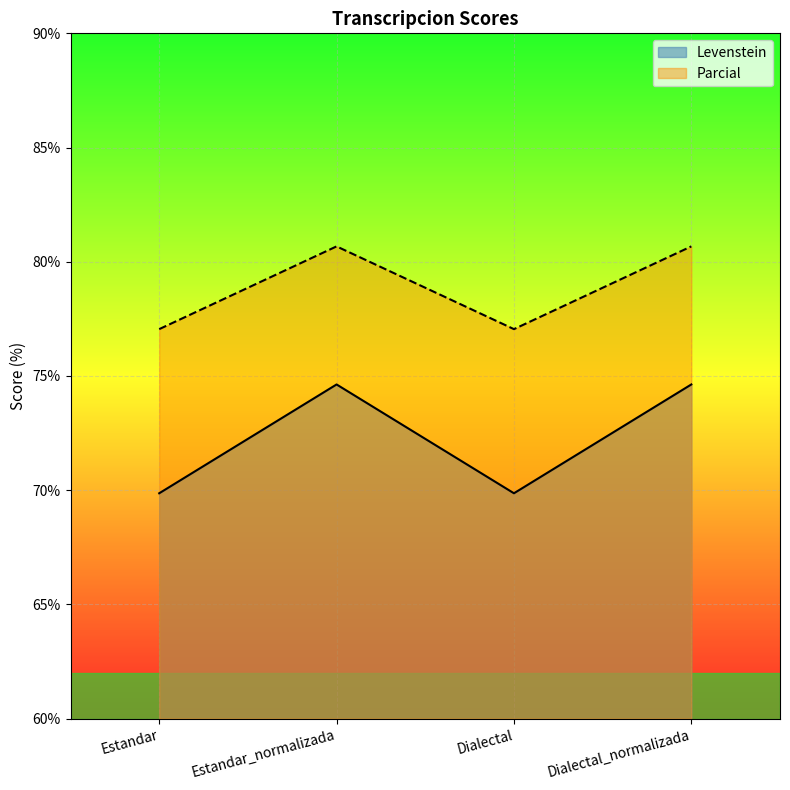

Rank the series by their maximum value, from highest to lowest.

Parcial, Levenstein